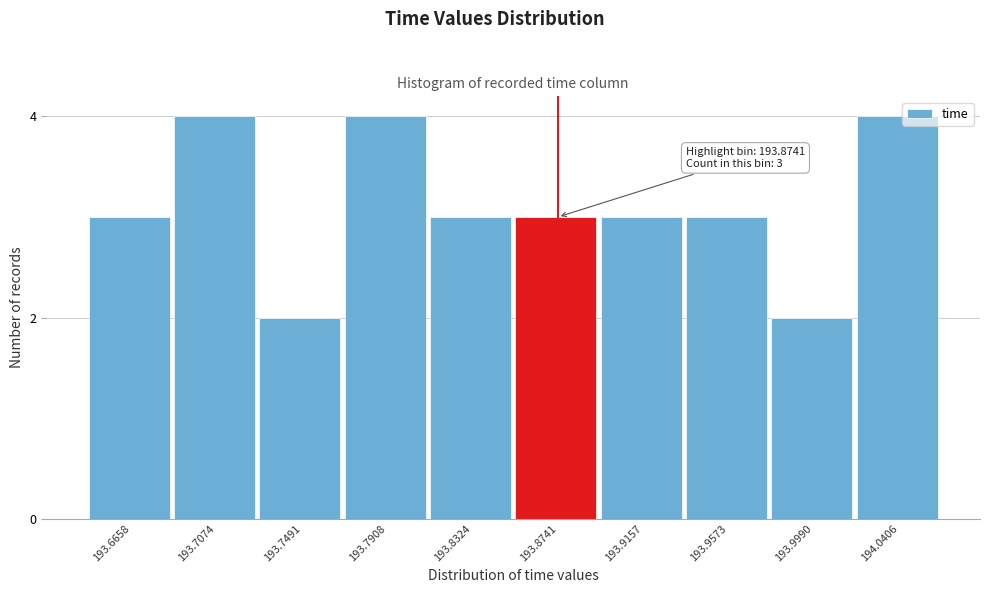

Reading left to right, extract all data points from this chart.

3	4	2	4	3	3	3	3	2	4